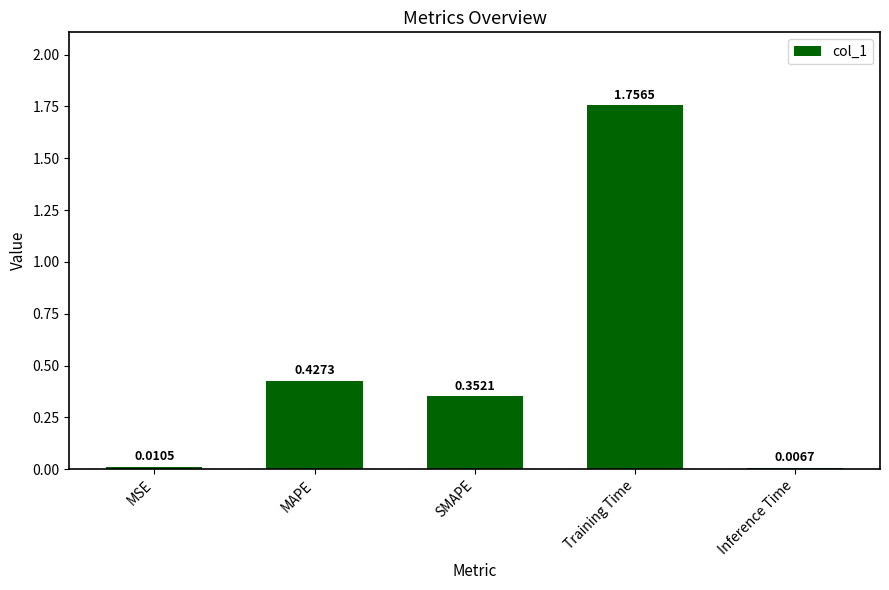

Which has a higher value, Training Time or Inference Time?

Training Time